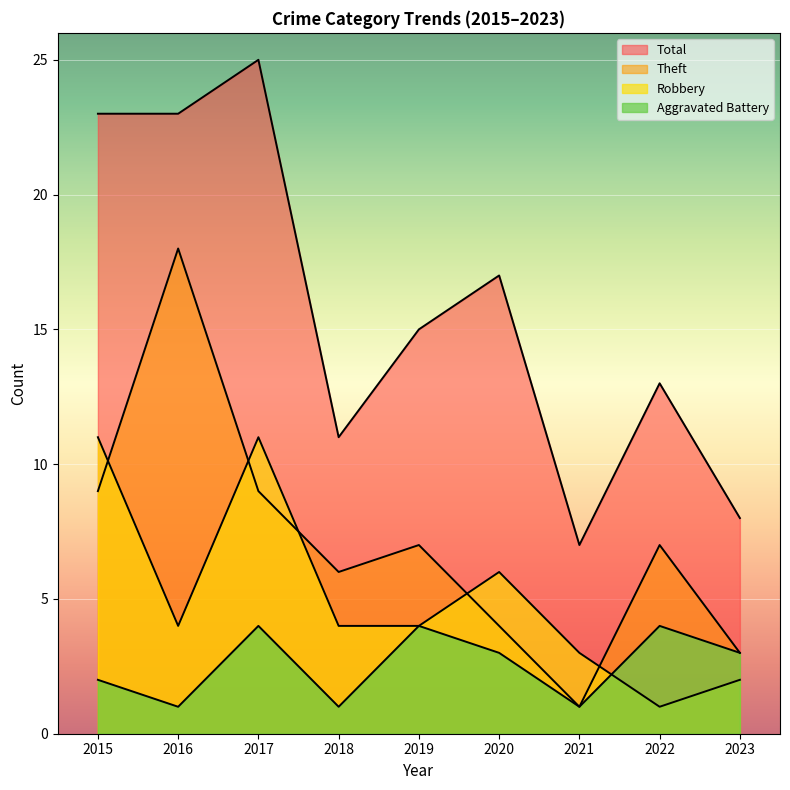

The value of Total at 2023 is 8. True or false?

True